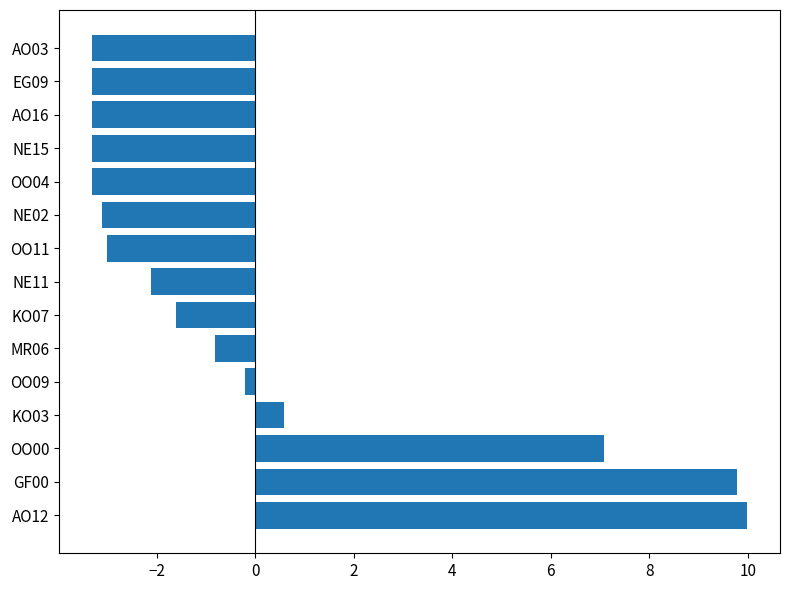

At which label is the value closest to 3?

KO03